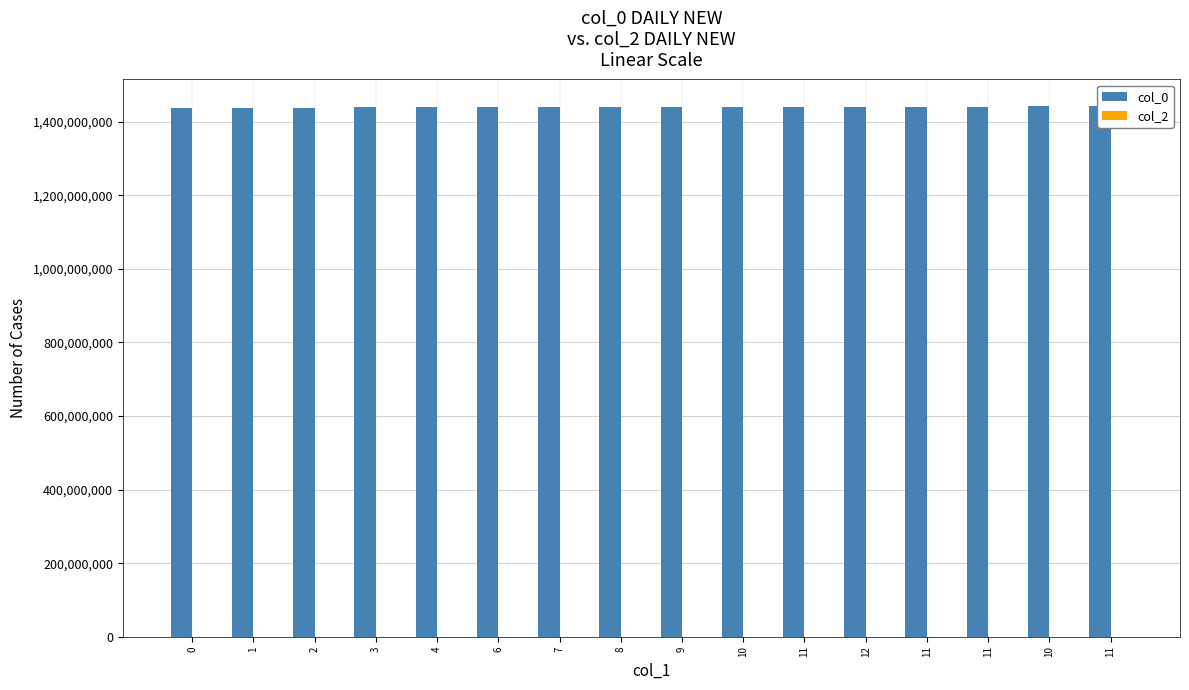

List the labels in order of col_0 value, largest first.

11, 10, 11, 11, 12, 11, 10, 9, 8, 7, 6, 4, 3, 2, 1, 0